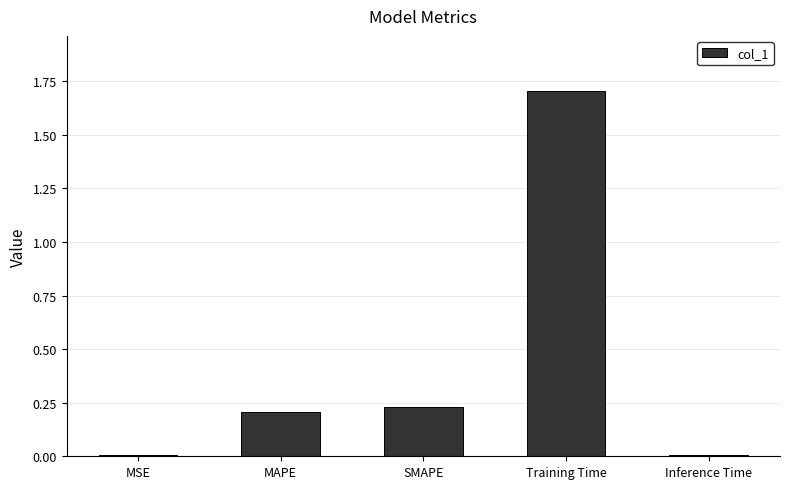

What position from the right is MAPE?

4